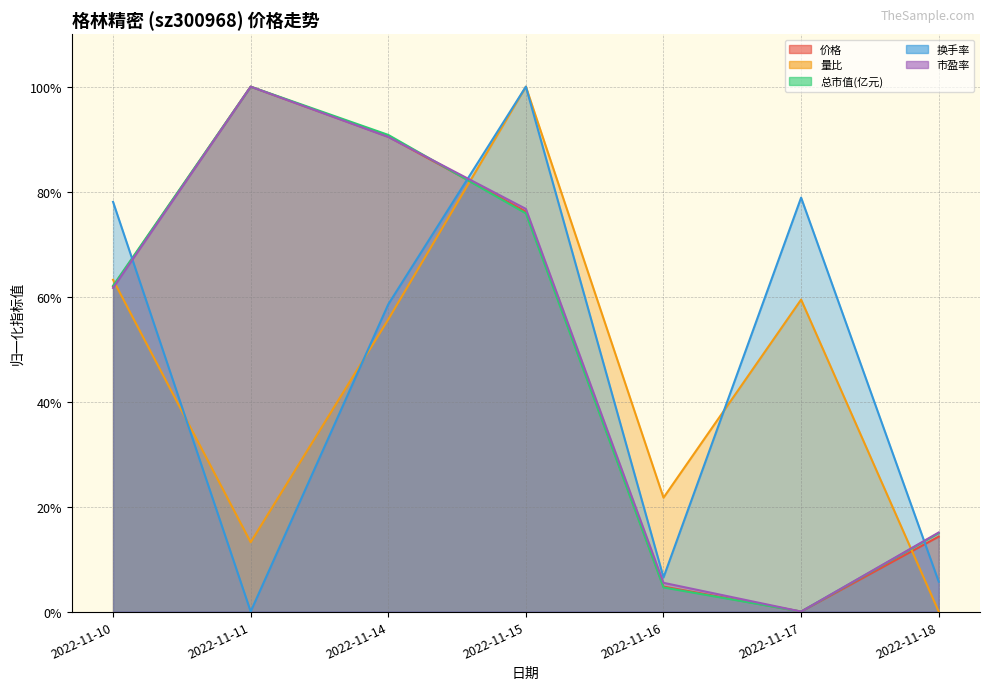

What is the average value of the 换手率 series?

0.5